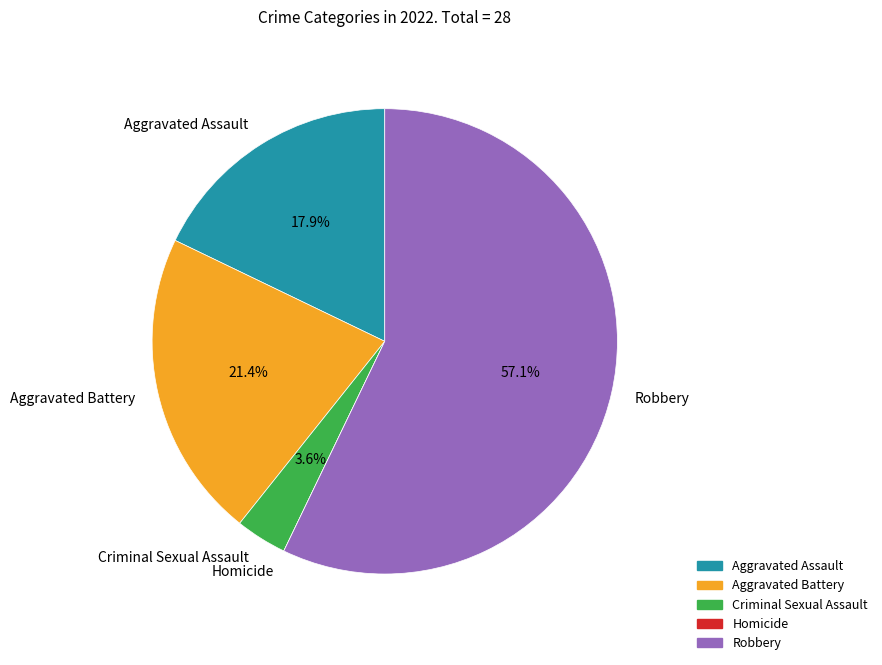

To the nearest percent, what is the average slice percentage?

20%